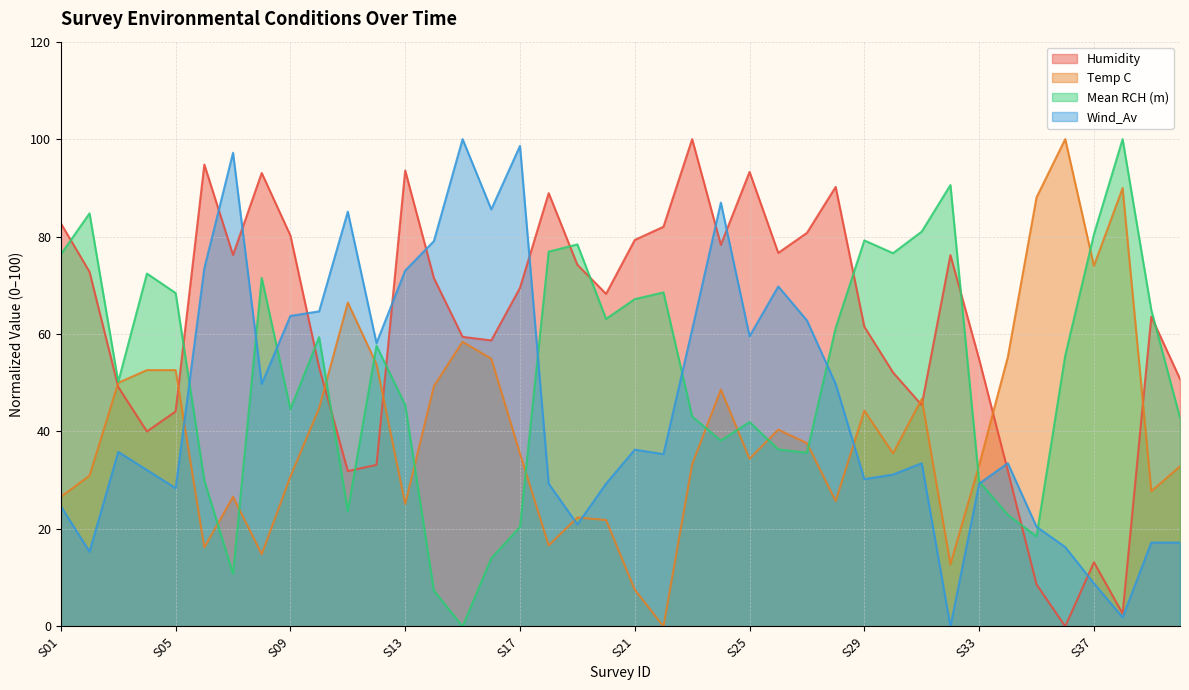

Reading left to right, extract all data points from this chart.

Humidity: S01=82.7	S02=72.8	S03=49.1	S04=40.0	S05=44.1	S06=94.8	S07=76.2	S08=93.1	S09=80.2	S10=53.2	S11=31.9	S12=33.2	S13=93.6	S14=71.5	S15=59.4	S16=58.7	S17=69.5	S18=88.9	S19=74.2	S20=68.2	S21=79.3	S22=82.0	S23=100.0	S24=78.3	S25=93.3	S26=76.6	S27=80.8	S28=90.2	S29=61.5	S30=52.1	S31=45.4	S32=76.2	S33=54.8	S34=31.9	S35=8.6	S36=0.0	S37=13.2	S38=2.6	S39=63.6	S40=50.8
Temp C: S01=26.6	S02=30.9	S03=50.0	S04=52.6	S05=52.6	S06=16.2	S07=26.6	S08=14.8	S09=30.8	S10=44.8	S11=66.5	S12=53.8	S13=25.1	S14=49.3	S15=58.4	S16=54.9	S17=35.4	S18=16.6	S19=22.4	S20=21.8	S21=7.5	S22=0.0	S23=33.3	S24=48.6	S25=34.4	S26=40.4	S27=37.6	S28=25.7	S29=44.3	S30=35.5	S31=46.7	S32=12.7	S33=33.1	S34=55.3	S35=88.0	S36=100.0	S37=74.0	S38=89.9	S39=27.7	S40=32.8
Mean RCH (m): S01=76.3	S02=84.8	S03=50.2	S04=72.4	S05=68.4	S06=30.0	S07=10.8	S08=71.5	S09=44.6	S10=59.4	S11=23.7	S12=57.6	S13=45.4	S14=7.4	S15=0.0	S16=14.0	S17=20.4	S18=76.9	S19=78.4	S20=63.1	S21=67.2	S22=68.5	S23=43.1	S24=38.1	S25=41.9	S26=36.3	S27=35.6	S28=61.2	S29=79.2	S30=76.6	S31=81.0	S32=90.6	S33=29.8	S34=22.9	S35=18.5	S36=55.6	S37=80.5	S38=100.0	S39=64.9	S40=42.8
Wind_Av: S01=24.7	S02=15.3	S03=35.8	S04=32.1	S05=28.4	S06=73.5	S07=97.2	S08=49.8	S09=63.7	S10=64.7	S11=85.1	S12=58.1	S13=73.0	S14=79.1	S15=100.0	S16=85.6	S17=98.6	S18=29.3	S19=20.9	S20=29.3	S21=36.3	S22=35.3	S23=60.9	S24=87.0	S25=59.5	S26=69.8	S27=62.8	S28=49.8	S29=30.2	S30=31.2	S31=33.5	S32=0.0	S33=29.3	S34=33.5	S35=20.5	S36=16.3	S37=8.8	S38=1.9	S39=17.2	S40=17.2